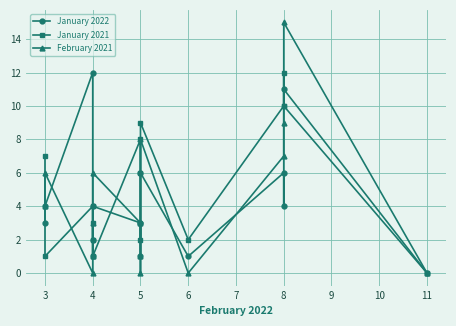

At 12, list the series in order from smallest to largest.

February 2021, January 2022, January 2021